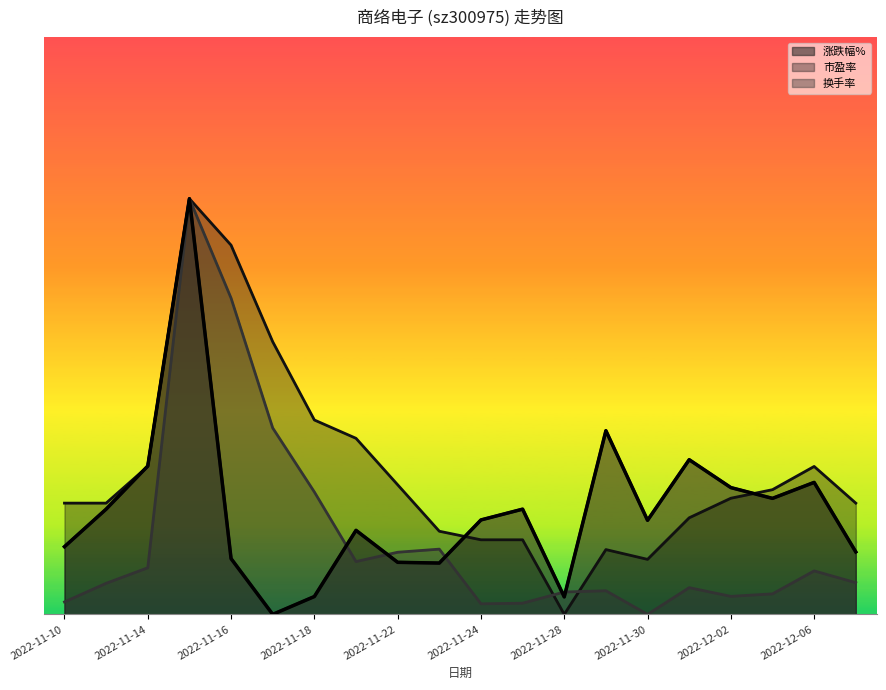

How many interior local peaks does the 换手率 series have?

5